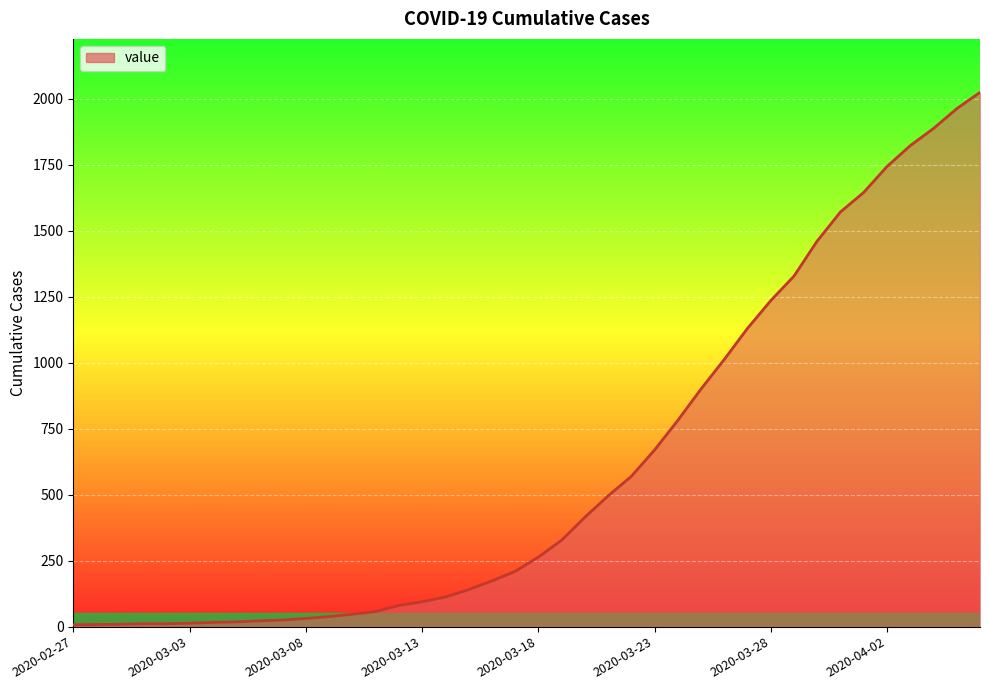

What is the difference between the maximum and minimum values?

2017